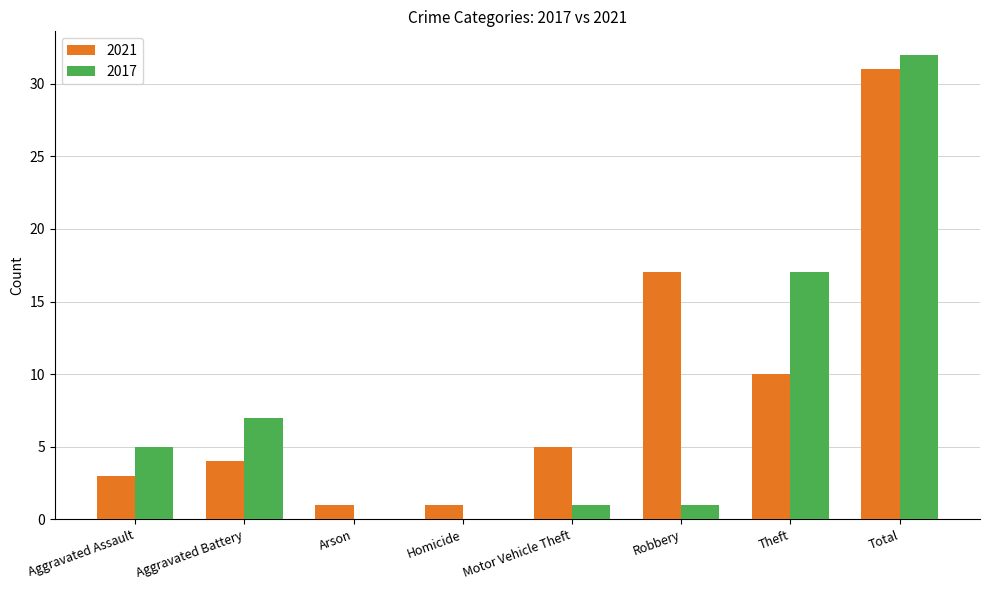

Where is 2021 nearest to the value 16?

Robbery